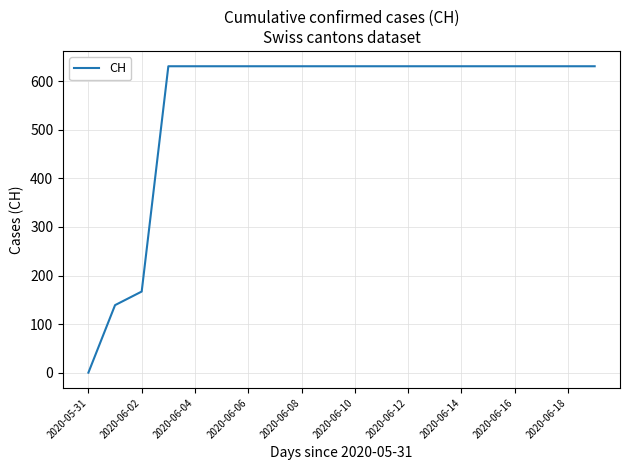

What is the maximum value shown in the chart?

631